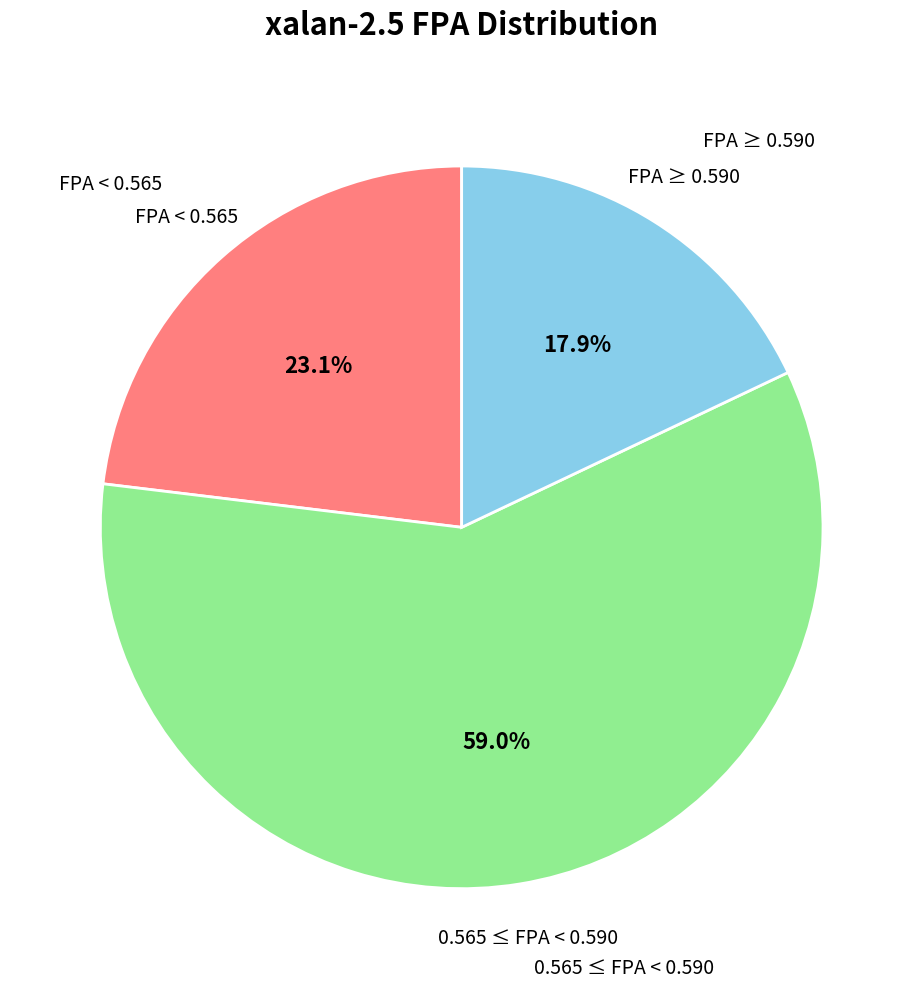

Count the number of slices in the pie.

3